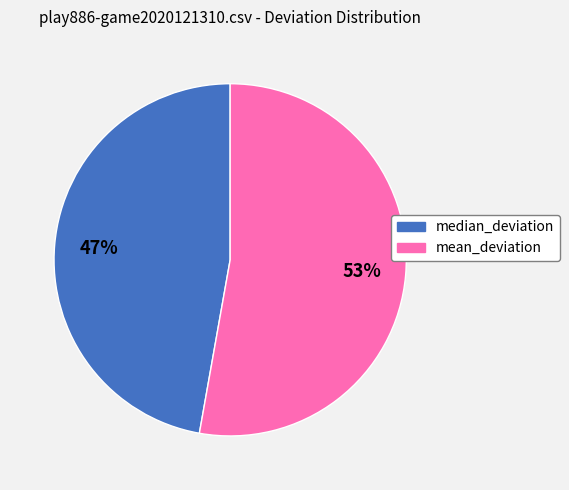

To the nearest percent, what is the difference between the largest and smallest slice percentages?

6%